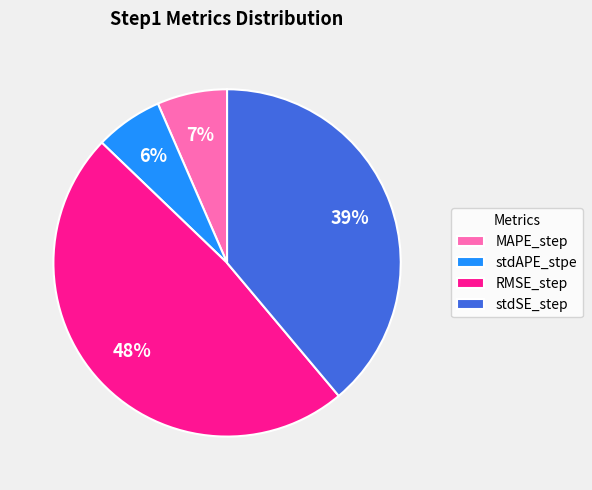

Does RMSE_step account for over 50% of the chart?

No